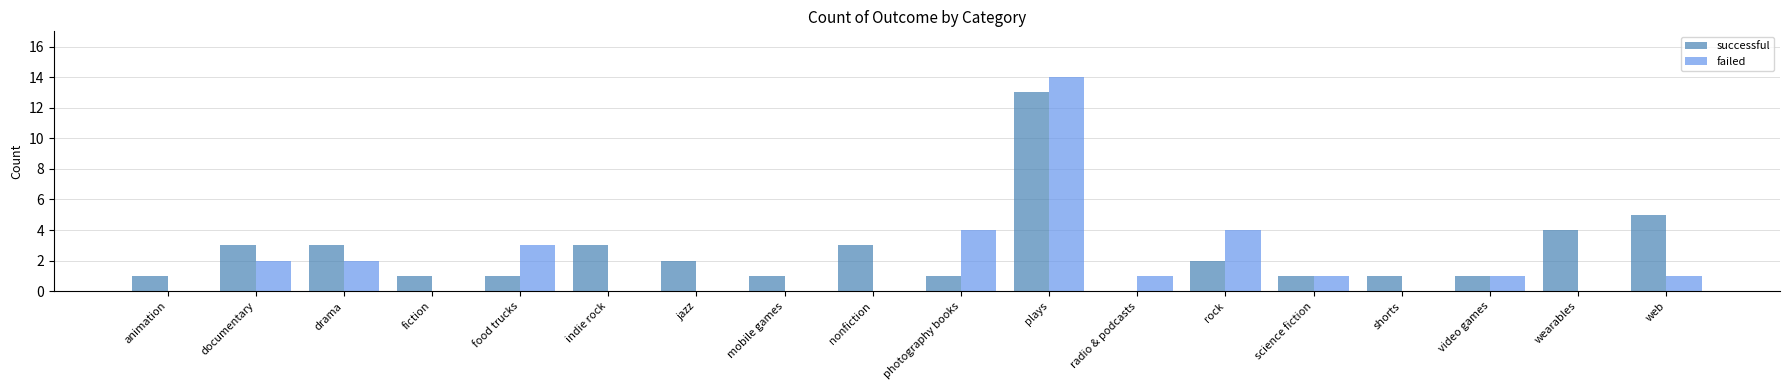

Is it true that failed equals 1 at web?

True